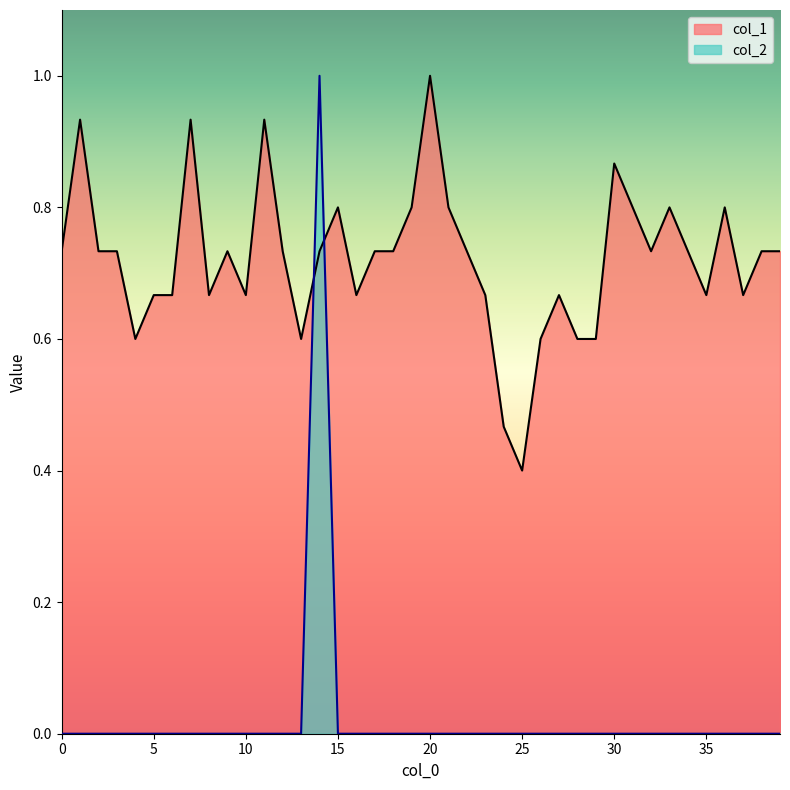

Reading left to right, what are all the values shown in this chart?

col_1: 0=0.7	1=0.9	2=0.7	3=0.7	4=0.6	5=0.7	6=0.7	7=0.9	8=0.7	9=0.7	10=0.7	11=0.9	12=0.7	13=0.6	14=0.7	15=0.8	16=0.7	17=0.7	18=0.7	19=0.8	20=1.0	21=0.8	22=0.7	23=0.7	24=0.5	25=0.4	26=0.6	27=0.7	28=0.6	29=0.6	30=0.9	31=0.8	32=0.7	33=0.8	34=0.7	35=0.7	36=0.8	37=0.7	38=0.7	39=0.7
col_2: 0=0.0	1=0.0	2=0.0	3=0.0	4=0.0	5=0.0	6=0.0	7=0.0	8=0.0	9=0.0	10=0.0	11=0.0	12=0.0	13=0.0	14=1.0	15=0.0	16=0.0	17=0.0	18=0.0	19=0.0	20=0.0	21=0.0	22=0.0	23=0.0	24=0.0	25=0.0	26=0.0	27=0.0	28=0.0	29=0.0	30=0.0	31=0.0	32=0.0	33=0.0	34=0.0	35=0.0	36=0.0	37=0.0	38=0.0	39=0.0